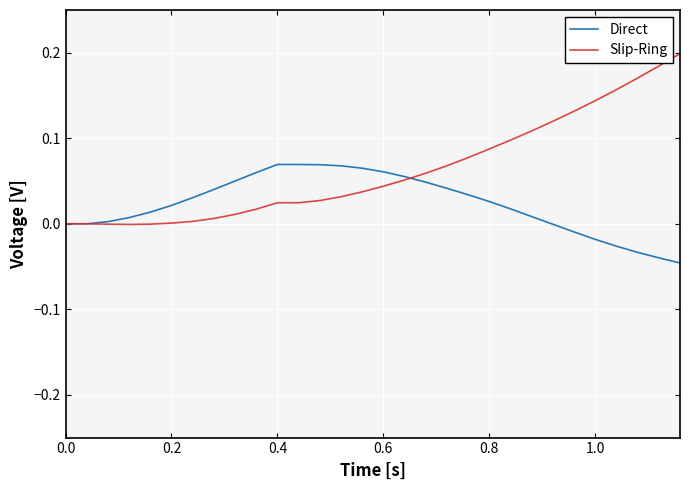

Which series has the widest spread of values?

Slip-Ring